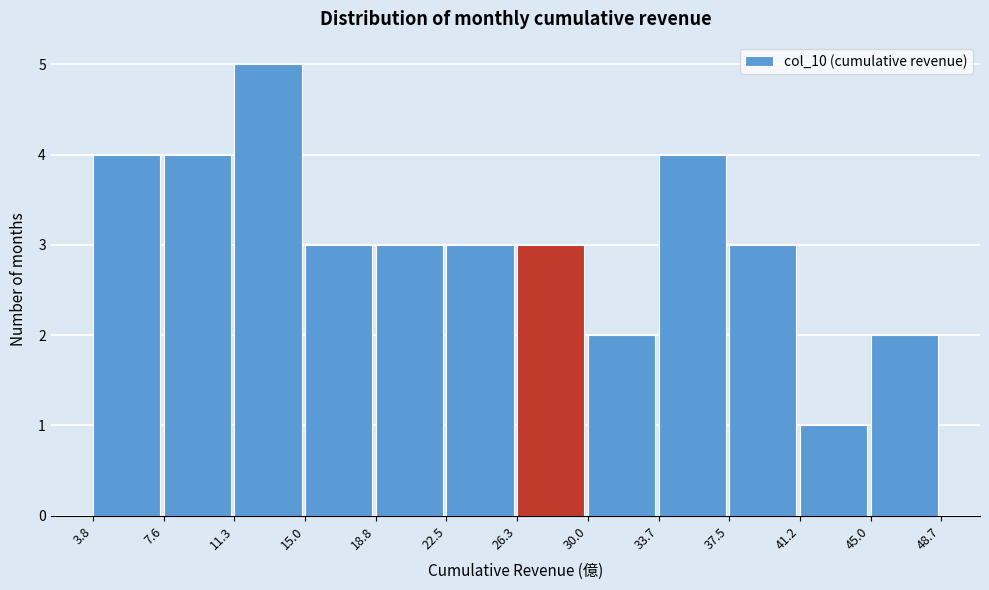

Reading left to right, transcribe this chart: for each bar, give the range it covers on the x-axis and its height. The values are not printed on the chart, so give them approximately, as read against the axis.

3.8 to 7.6: 4
7.6 to 11.3: 4
11.3 to 15.0: 5
15.0 to 18.8: 3
18.8 to 22.5: 3
22.5 to 26.3: 3
26.3 to 30.0: 3
30.0 to 33.7: 2
33.7 to 37.5: 4
37.5 to 41.2: 3
41.2 to 45.0: 1
45.0 to 48.7: 2